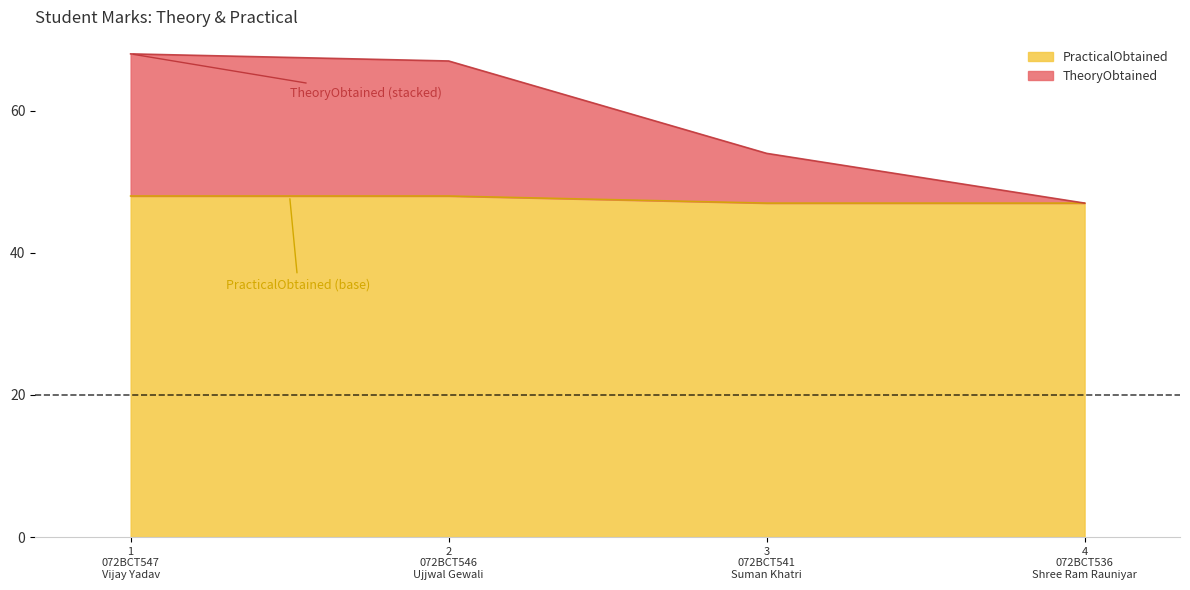

True or false: PracticalObtained and TheoryObtained cross at least once.

False